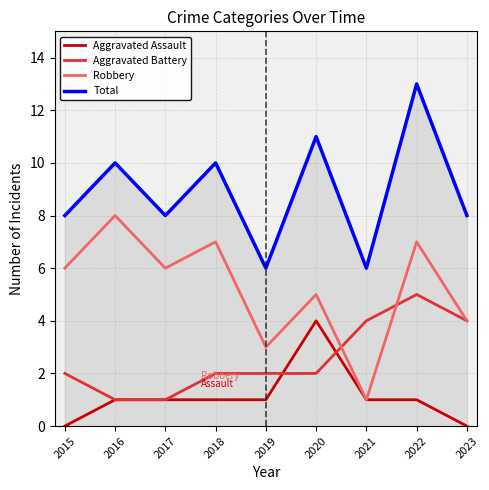

Reading left to right, transcribe all the data shown in this chart.

Aggravated Assault: 2015=0	2016=1	2017=1	2018=1	2019=1	2020=4	2021=1	2022=1	2023=0
Aggravated Battery: 2015=2	2016=1	2017=1	2018=2	2019=2	2020=2	2021=4	2022=5	2023=4
Robbery: 2015=6	2016=8	2017=6	2018=7	2019=3	2020=5	2021=1	2022=7	2023=4
Total: 2015=8	2016=10	2017=8	2018=10	2019=6	2020=11	2021=6	2022=13	2023=8